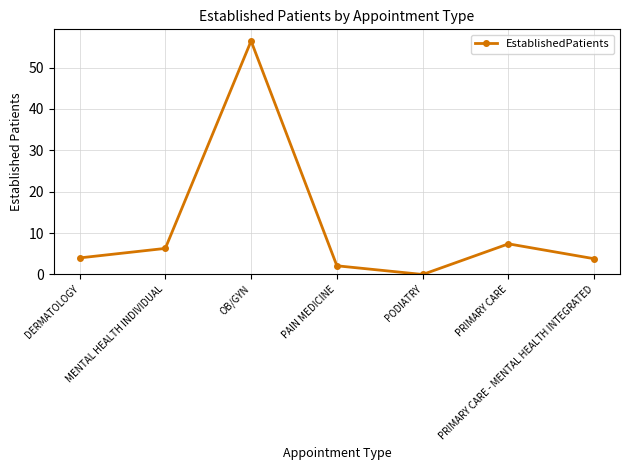

At which category does the data reach its first local valley?

PODIATRY